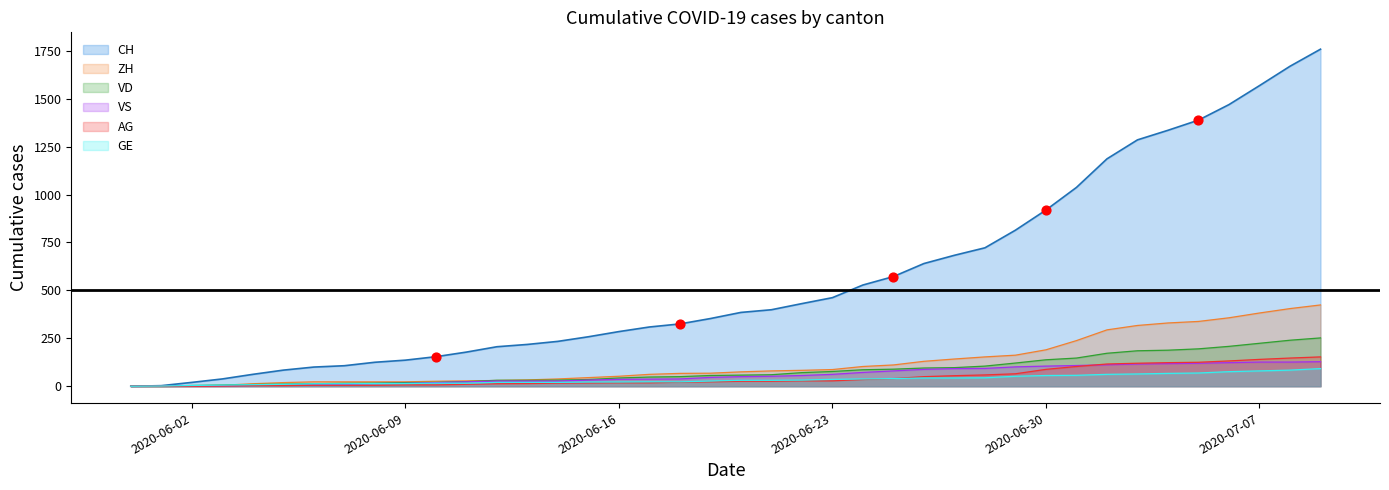

What are all the series names shown in the legend?

CH, ZH, VD, VS, AG, GE